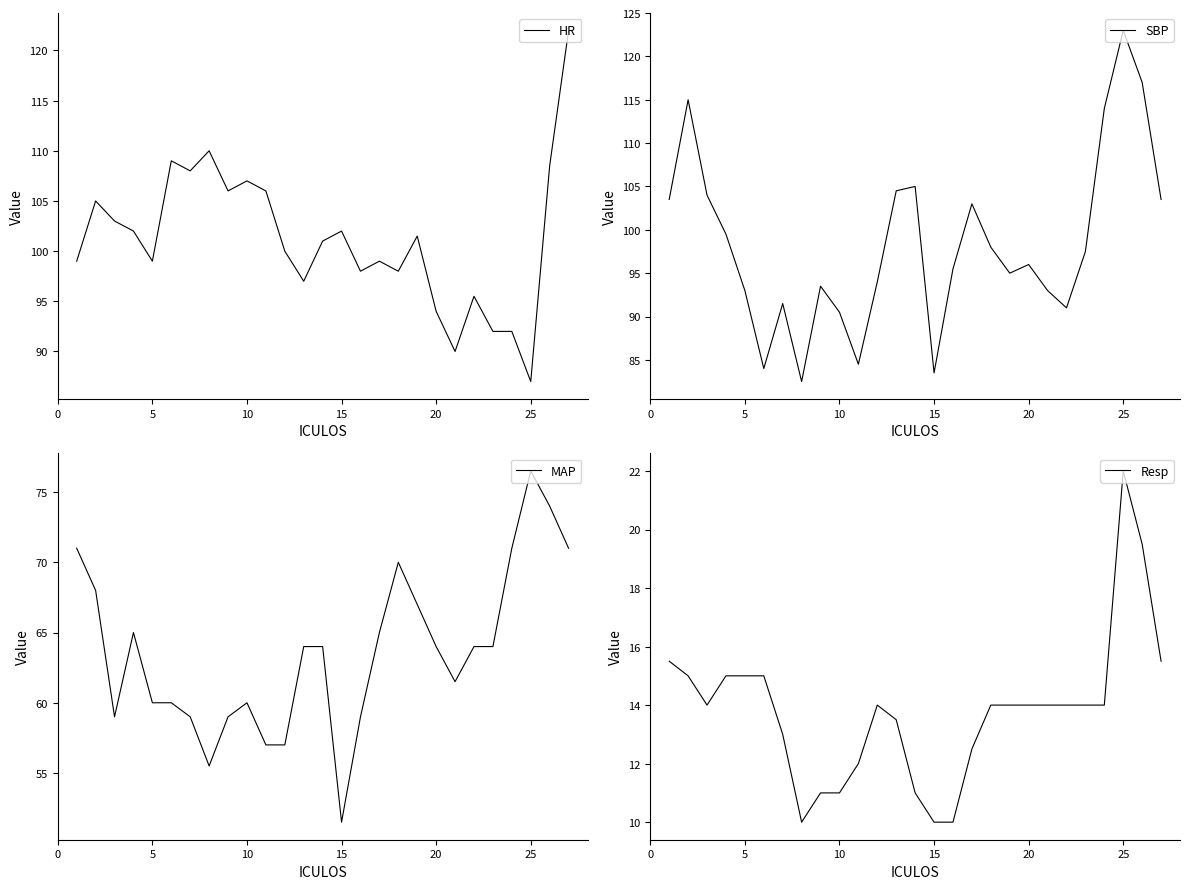

Count the number of categories in the chart.

27